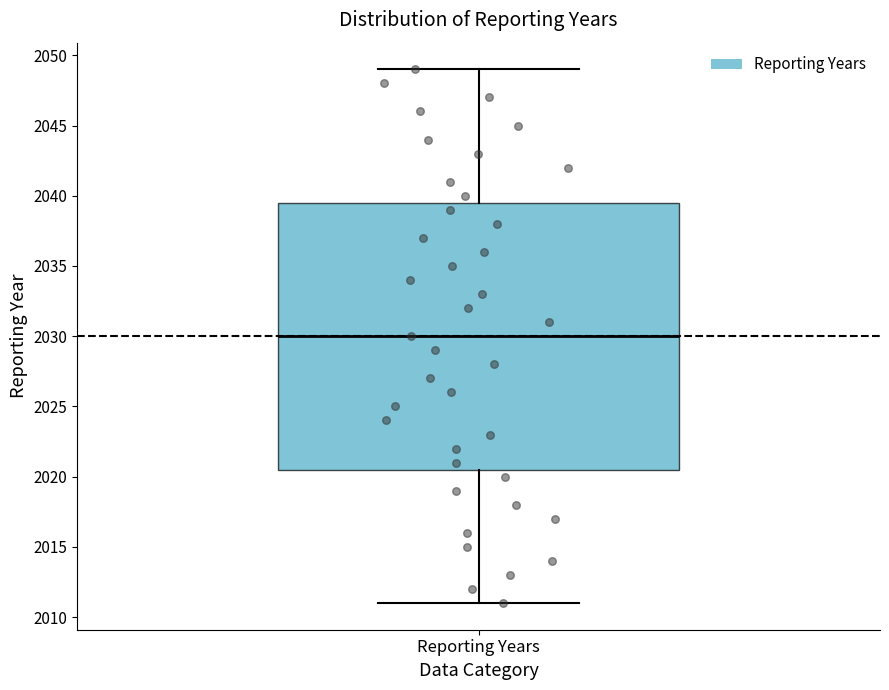

Read this box plot against the y-axis: the position of the median line, the range covered by the box, and the ends of both whiskers. The values are not printed on the chart, so give them approximately, as read against the axis.

median 2030.0, box 2020.5 to 2039.5, whiskers 2011.0 to 2049.0